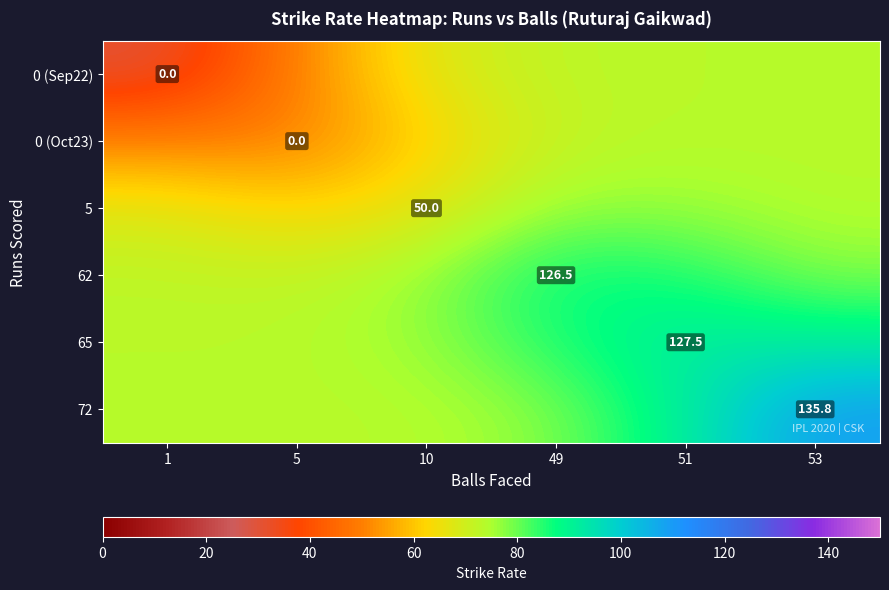

The value of 5 at 10 is 119.1. True or false?

False